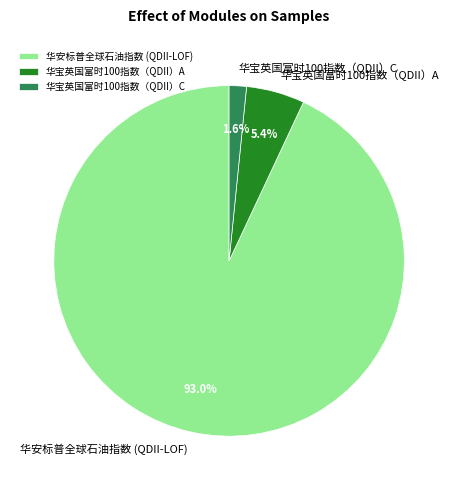

Does 华安标普全球石油指数 (QDII-LOF) represent more than half of the total?

Yes